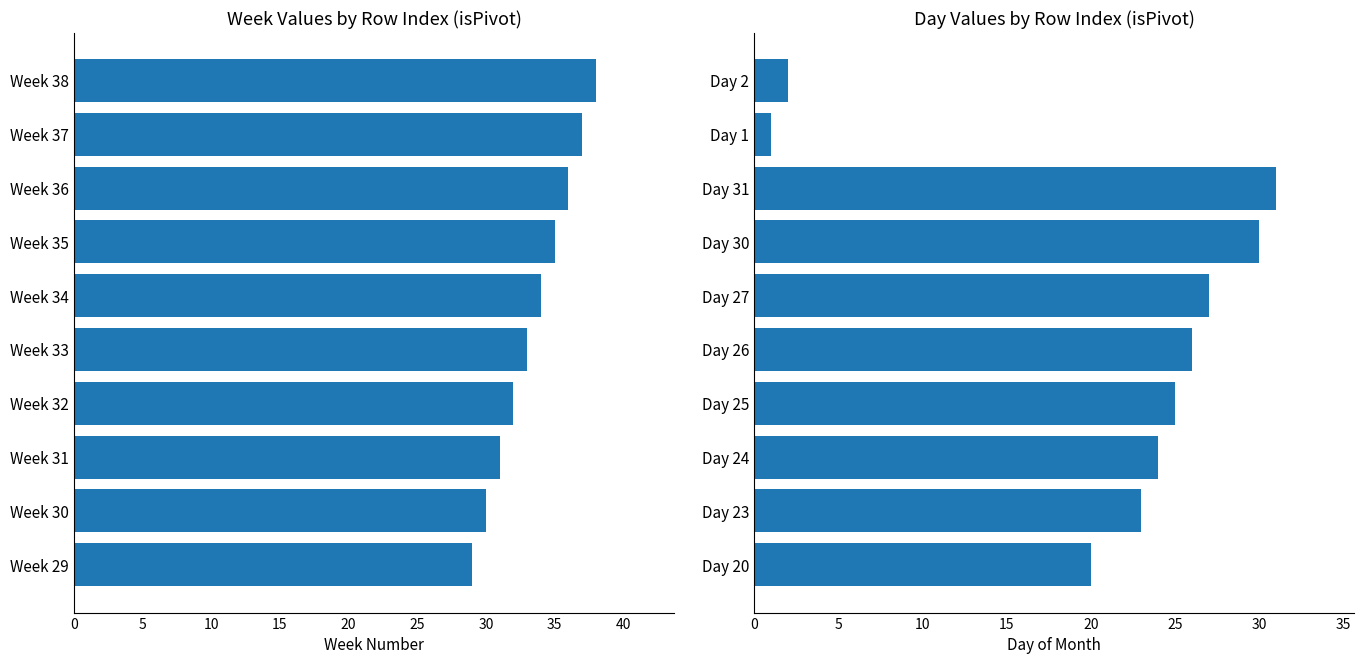

True or false: Day has a value of 18 at Day 30.

False